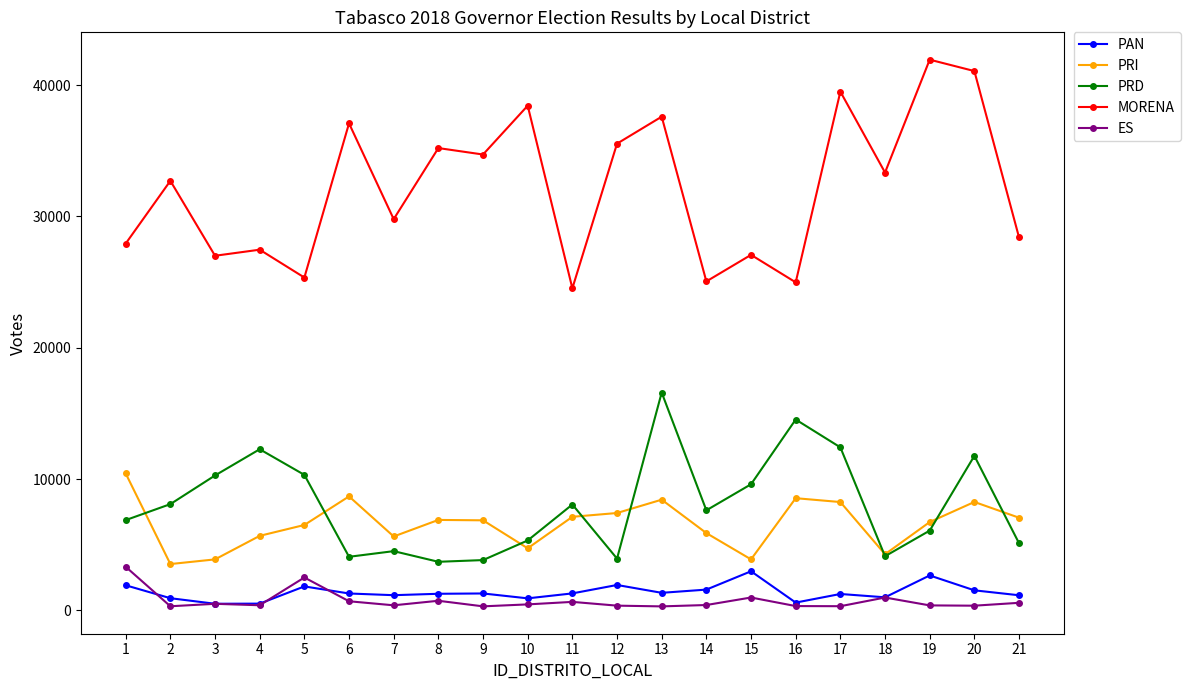

Rank the series at 13 from lowest to highest value.

ES, PAN, PRI, PRD, MORENA